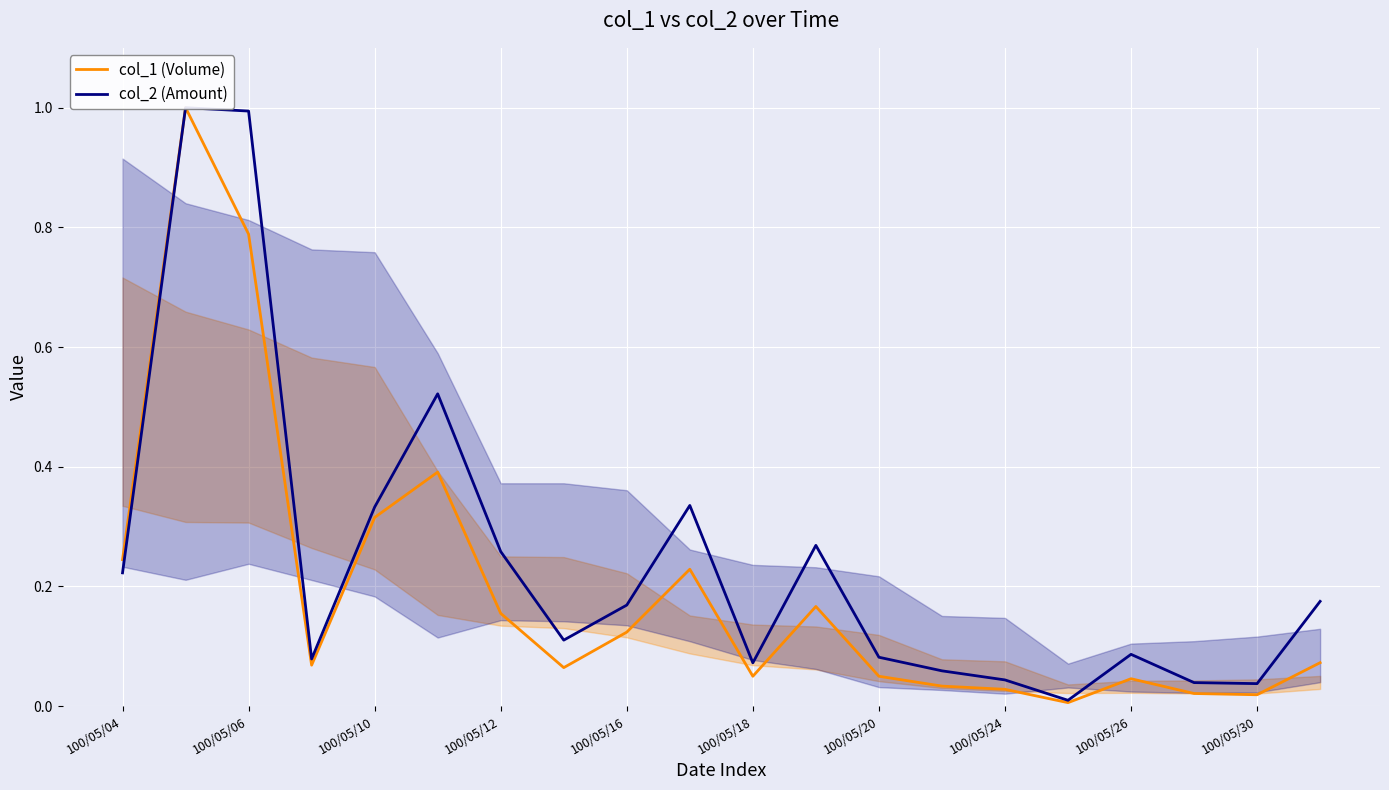

Rank the categories by col_2 (Amount) value from lowest to highest.

15, 18, 17, 14, 13, 10, 100/05/12, 12, 16, 100/05/24, 100/05/26, 19, 100/05/04, 100/05/20, 11, 100/05/16, 100/05/30, 100/05/18, 100/05/10, 100/05/06